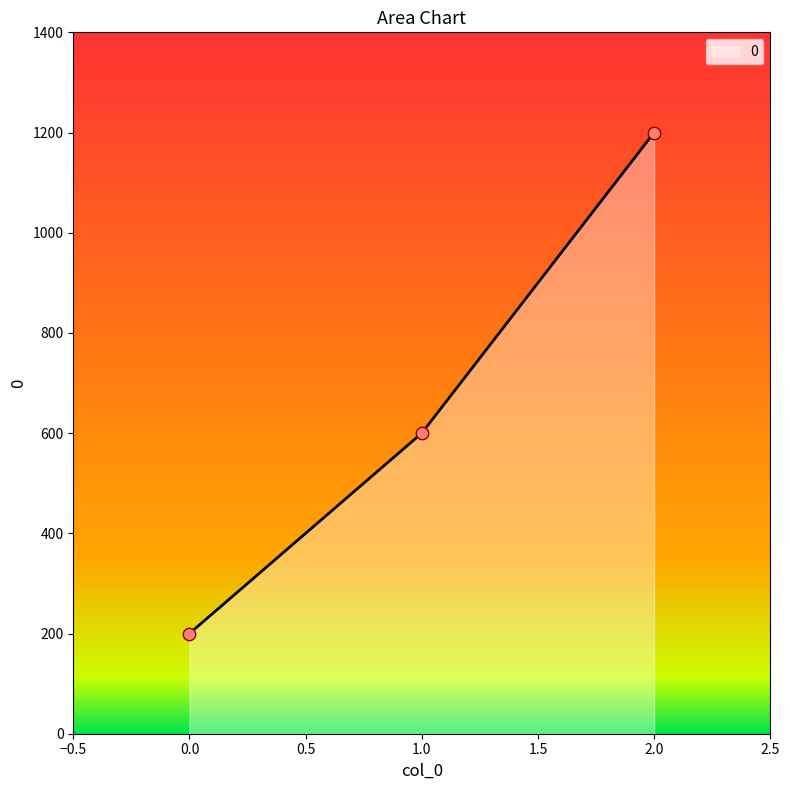

What is the change in value from 0.0 to 2.0?

+1000